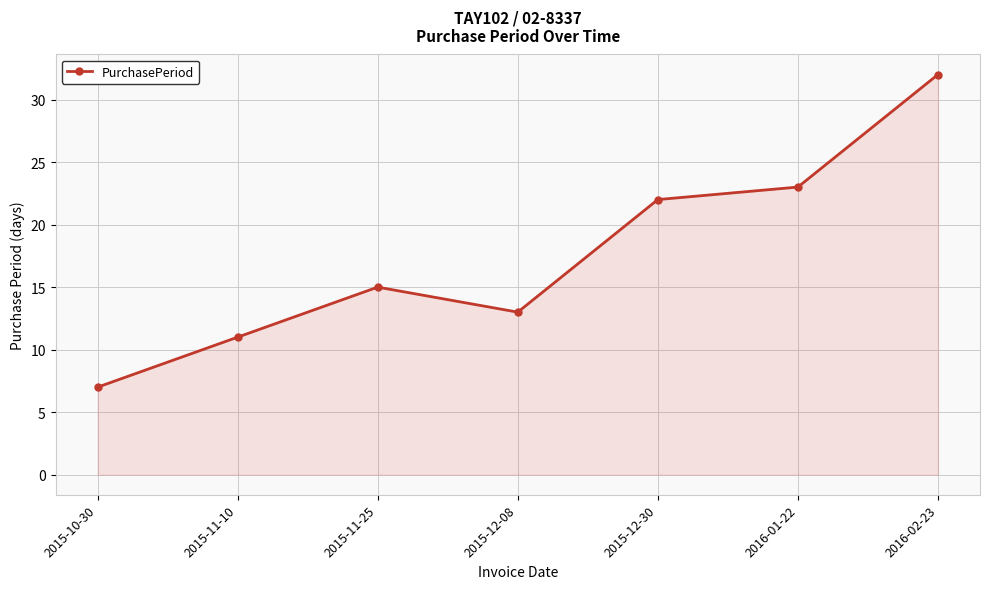

The value at 2015-11-25 is 25. True or false?

False